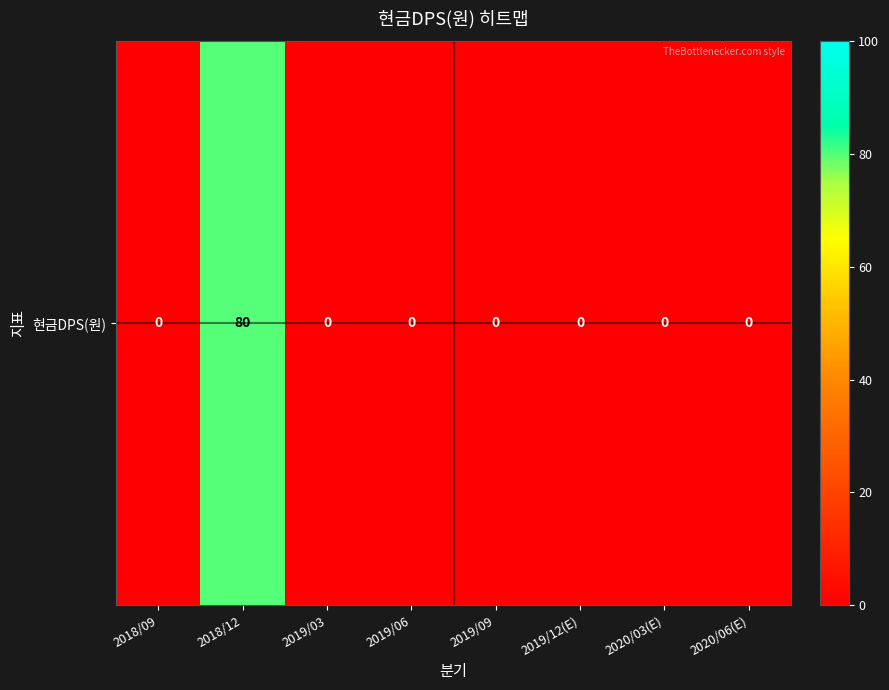

Rank the categories by value from lowest to highest.

2018/09, 2019/03, 2019/06, 2019/09, 2019/12(E), 2020/03(E), 2020/06(E), 2018/12